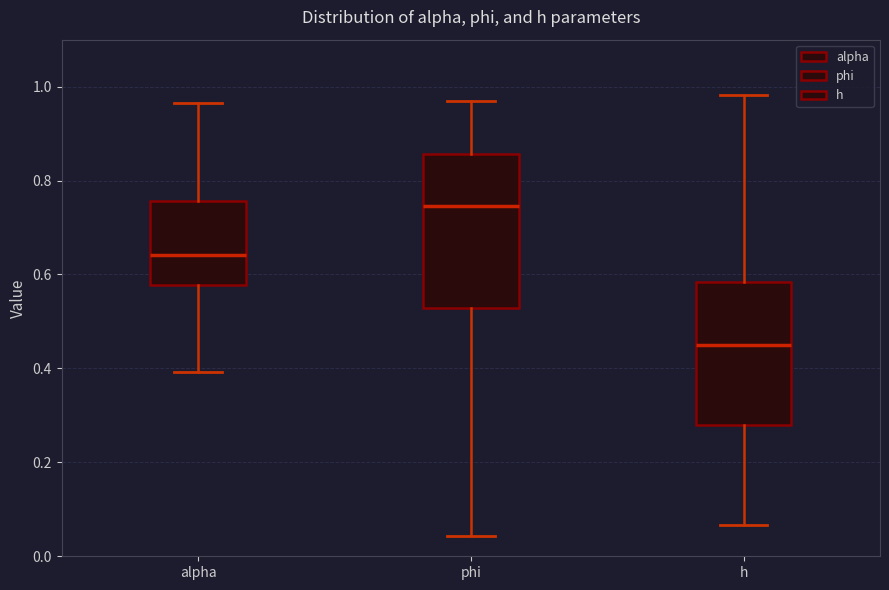

Reading left to right, read every box against the y-axis: the position of its median line, the range the box covers, and the ends of its whiskers. The values are not printed on the chart, so give them approximately, as read against the axis.

alpha: median 0.64, box 0.58 to 0.76, whiskers 0.40 to 0.96
phi: median 0.74, box 0.52 to 0.86, whiskers 0.04 to 0.98
h: median 0.44, box 0.28 to 0.58, whiskers 0.06 to 0.98